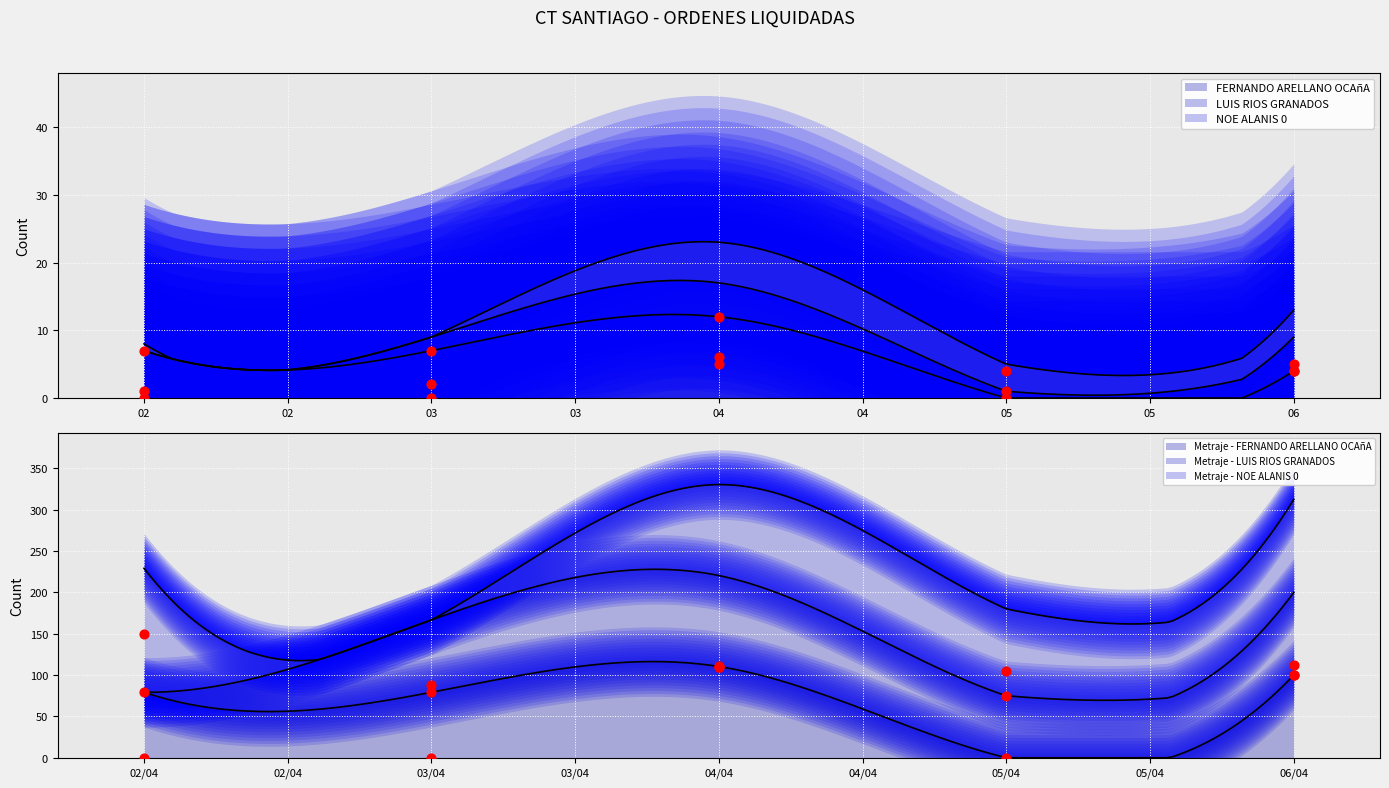

Is the value of FERNANDO ARELLANO OCAñA at 03 greater than the value of LUIS RIOS GRANADOS at 04?

Yes